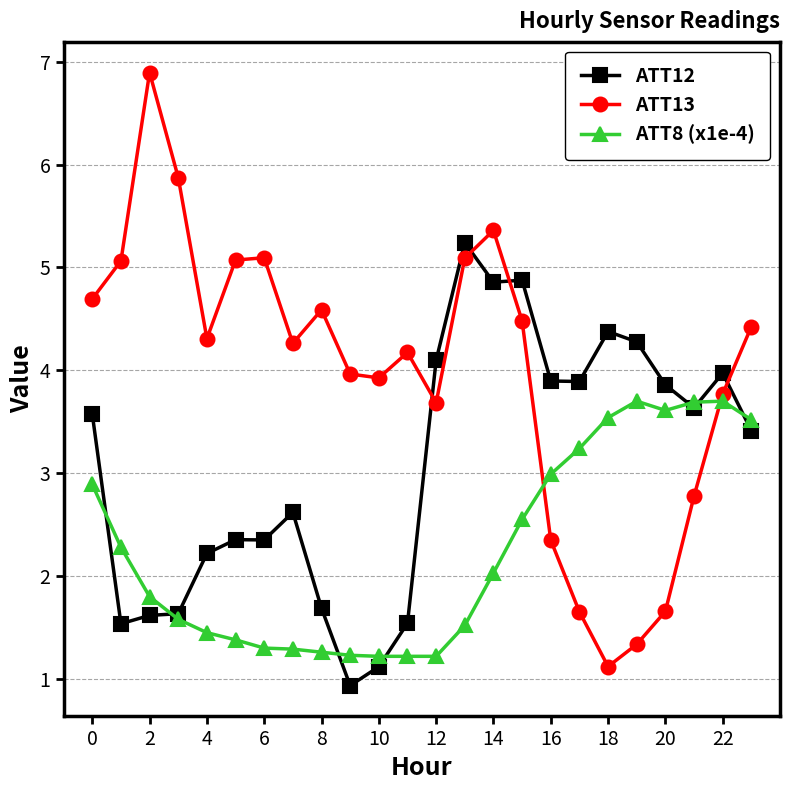

How many values in the ATT12 series exceed 3?

13